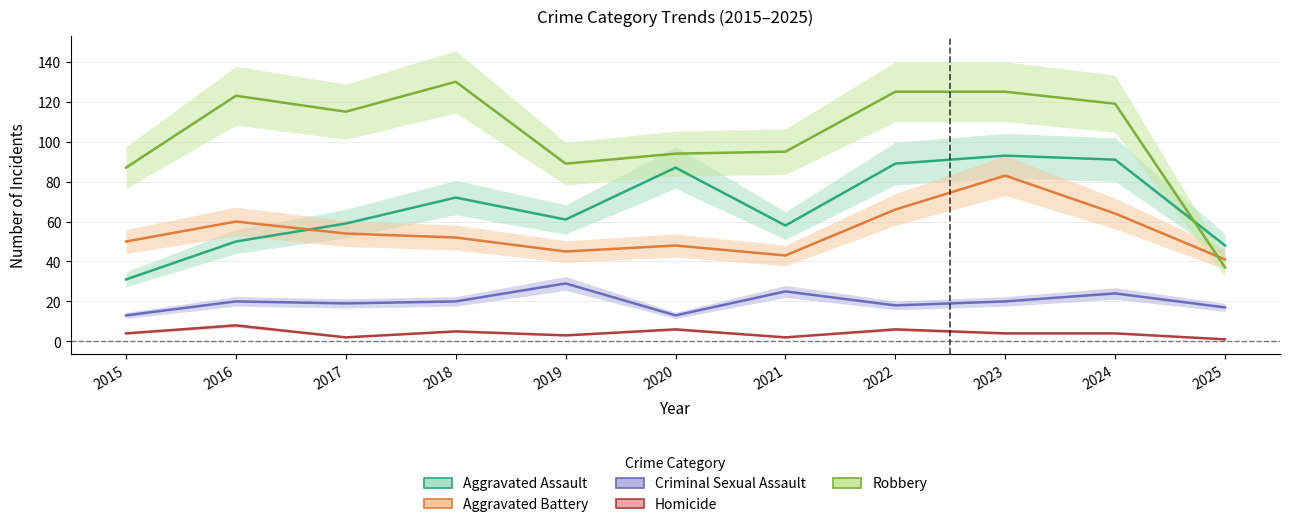

True or false: Criminal Sexual Assault and Aggravated Assault intersect in this chart.

False